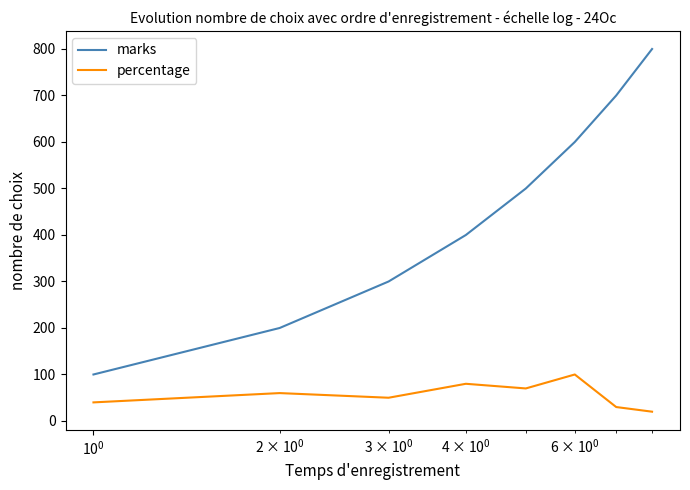

List the series in order of their overall mean, lowest first.

percentage, marks